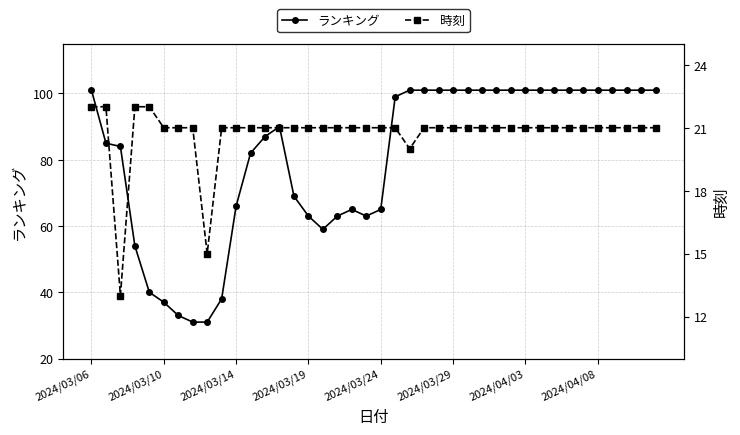

Which series has the largest range (max minus min)?

ランキング